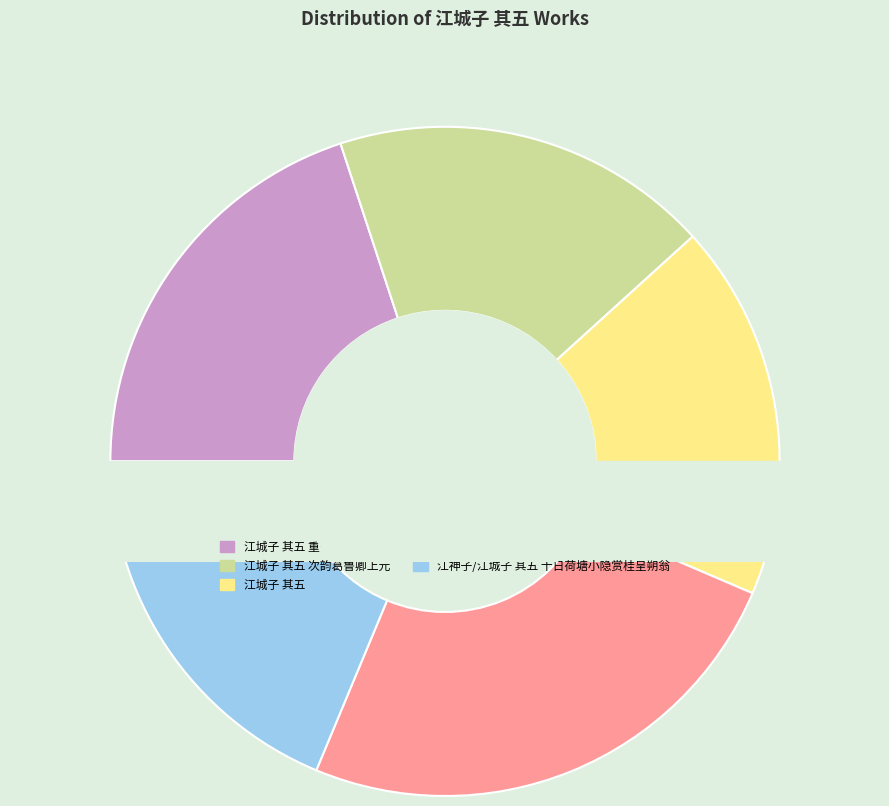

Do 江神子/江城子 其五 十日荷塘小隐赏桂呈朔翁 and 江城子 其五 together represent more than half of the pie?

No